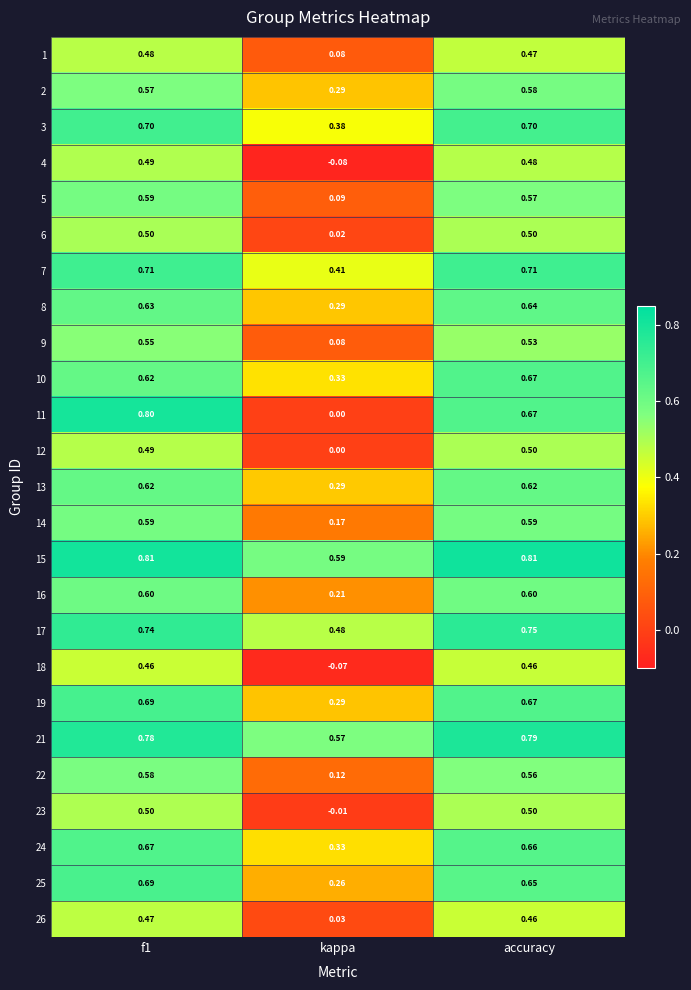

Between kappa and accuracy, which series saw the biggest shift?

11